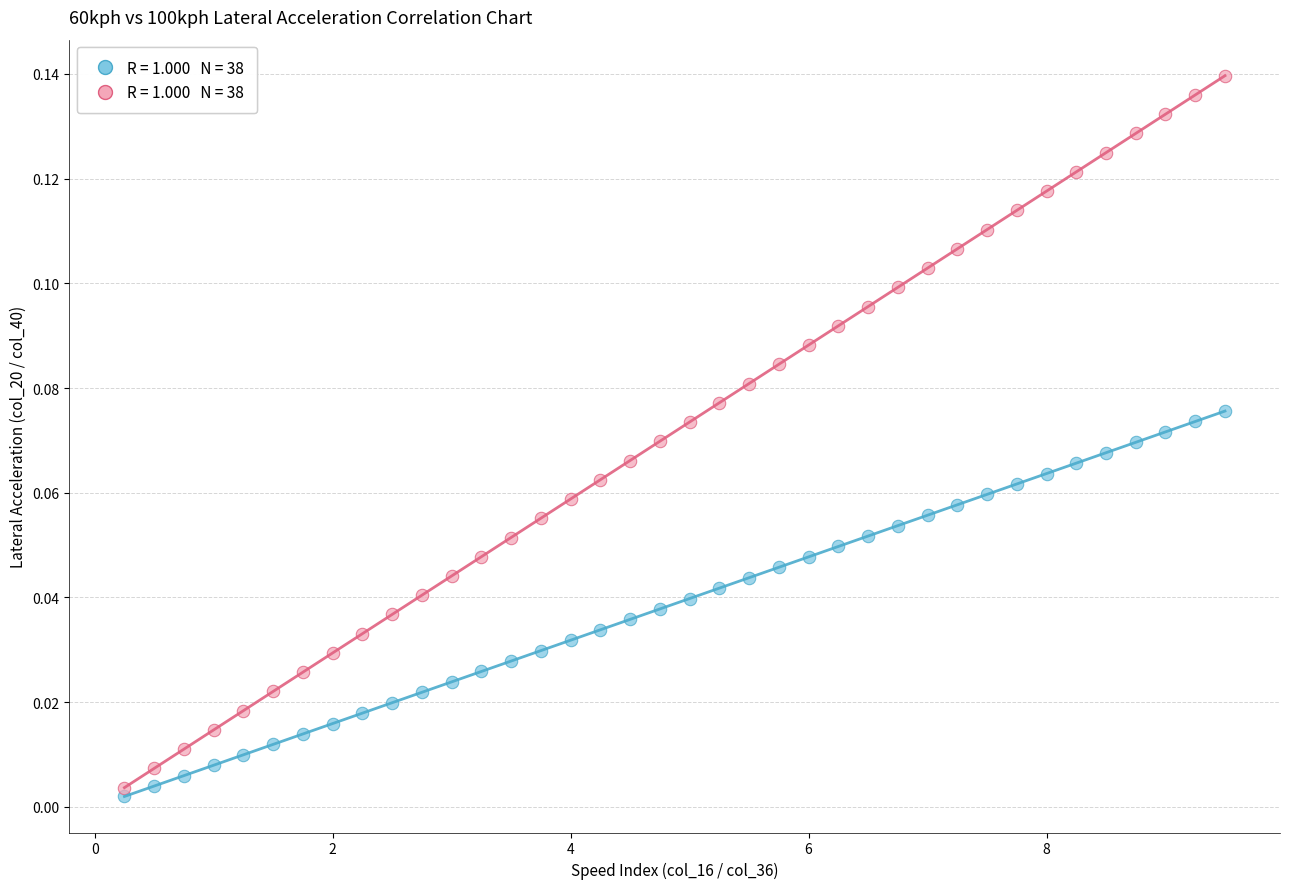

Across all data points, what is the range of X values (max minus min)?

9.2